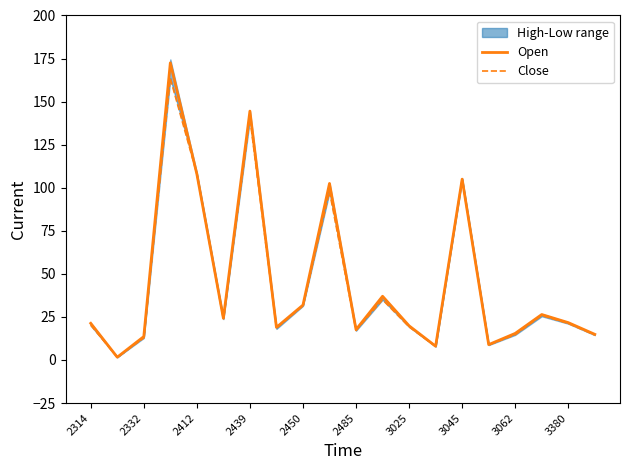

Which series has the largest total across all categories?

Open